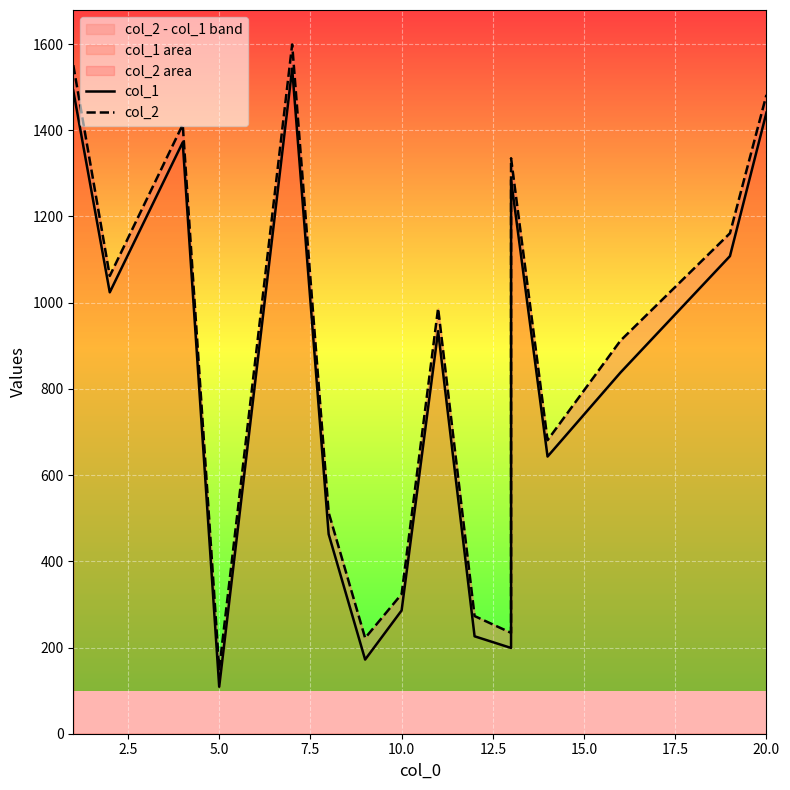

True or false: col_2 and col_1 cross at least once.

False